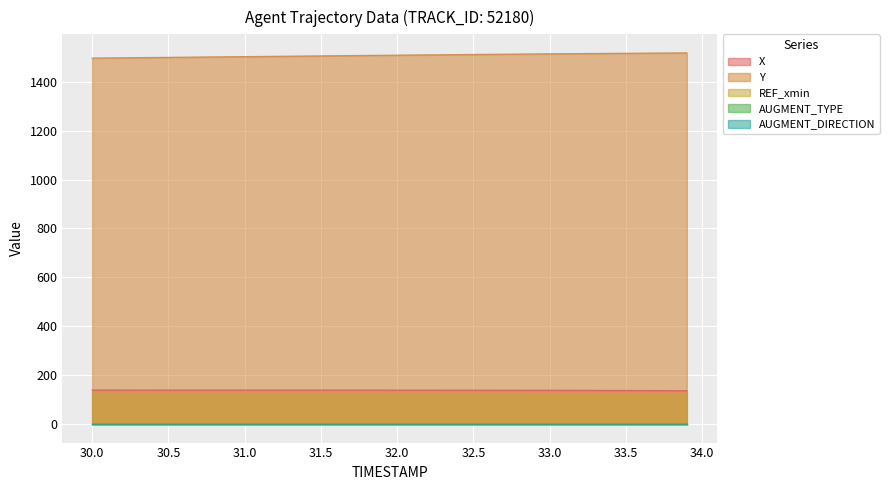

What is the sum of the X values at 33.1 and 30.3?

276.8